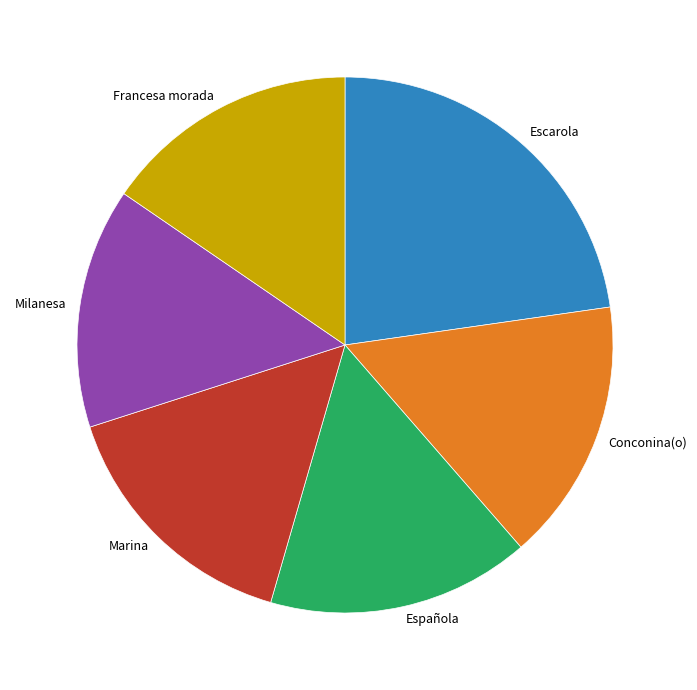

What is the largest slice in the pie chart?

Escarola